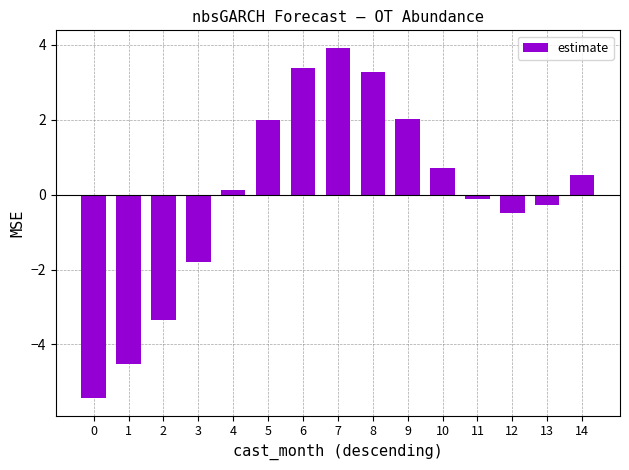

What is the difference between the maximum and second lowest values?

8.4